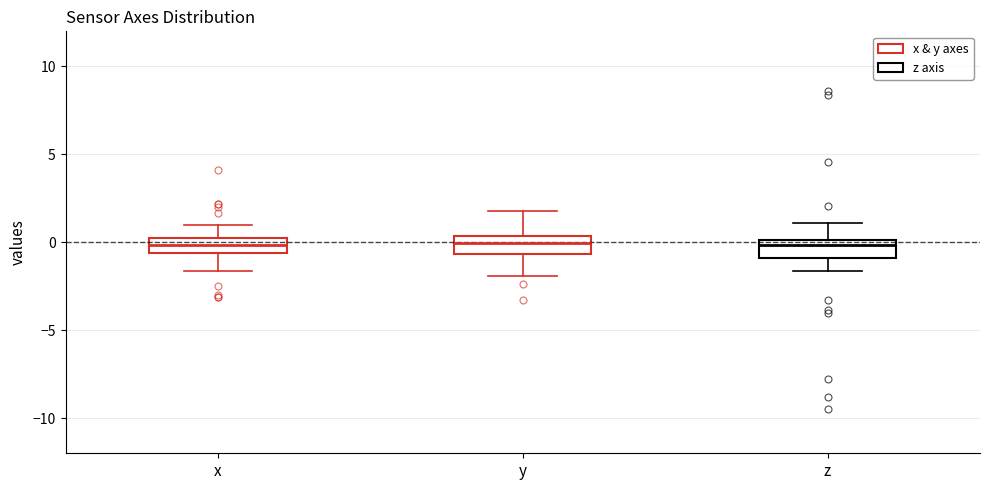

Reading left to right, read every box against the y-axis: the position of its median line, the range the box covers, and the ends of its whiskers. The values are not printed on the chart, so give them approximately, as read against the axis.

x: median 0.0 (inside the box), box -0.5 to 0.0, whiskers -1.5 to 1.0
y: median 0.0, box -0.5 to 0.5, whiskers -2.0 to 2.0
z: median 0.0 (just below the box's upper edge), box -1.0 to 0.0, whiskers -1.5 to 1.0